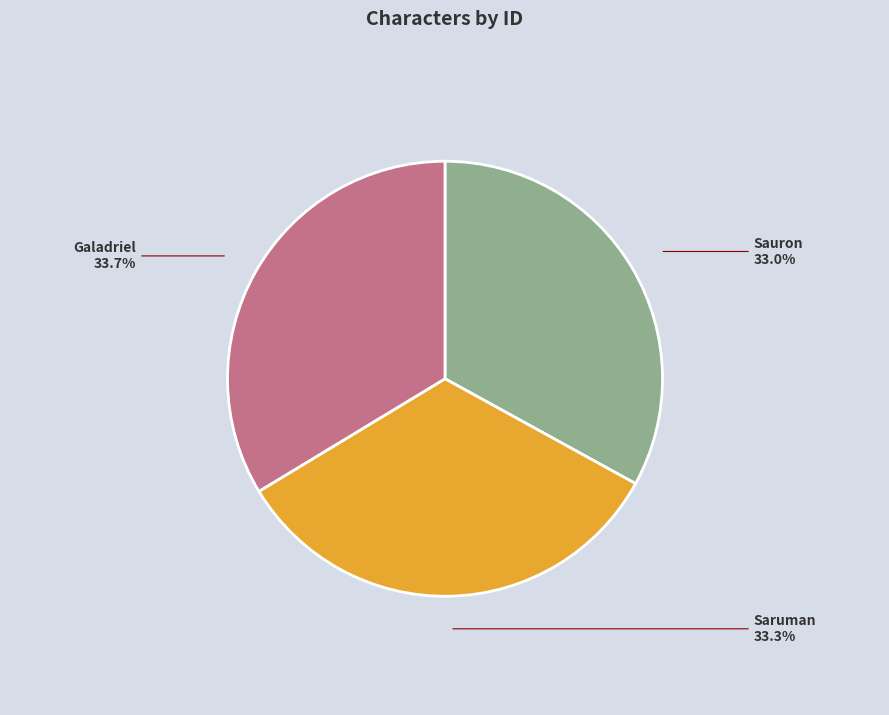

Count the number of slices in the pie.

3